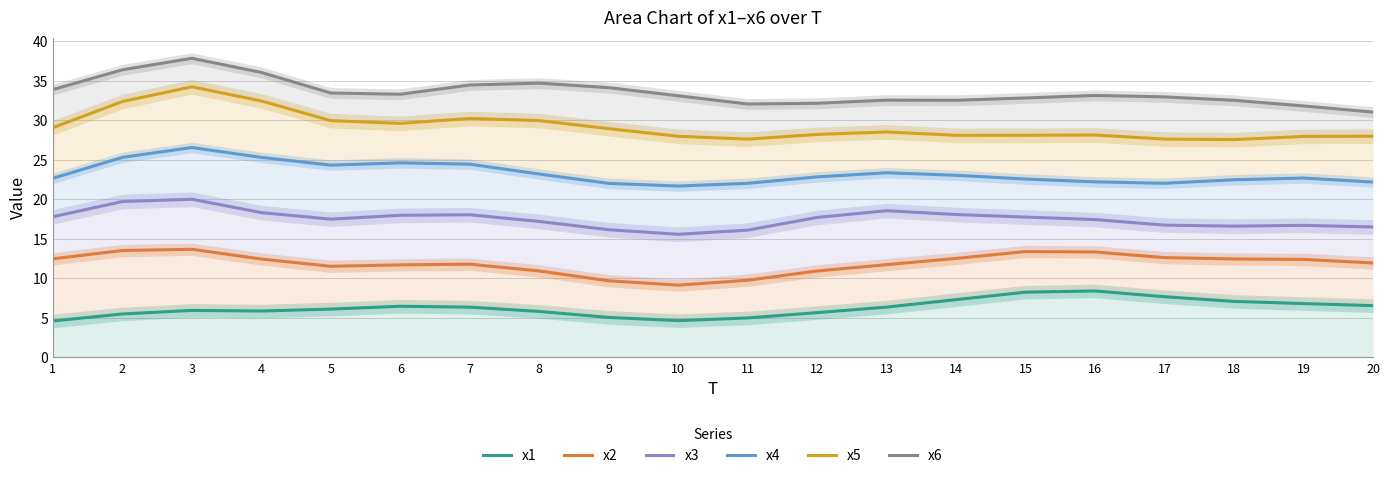

True or false: x2 and x4 cross at least once.

False